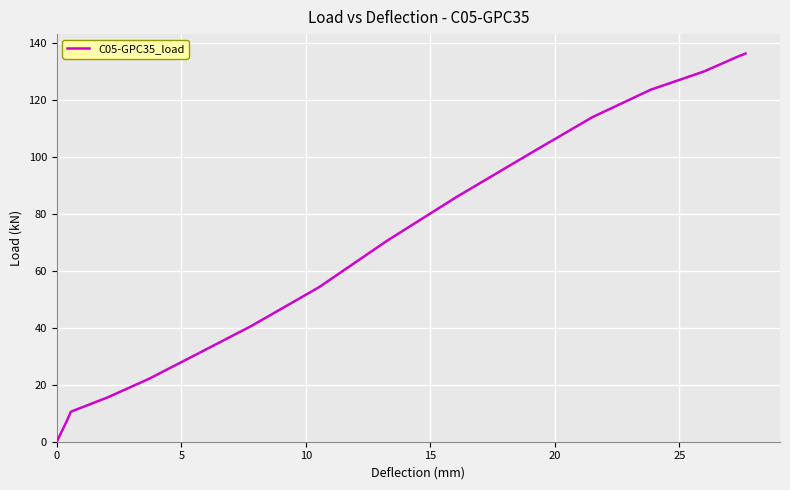

What is the difference between the maximum and minimum values?

136.4